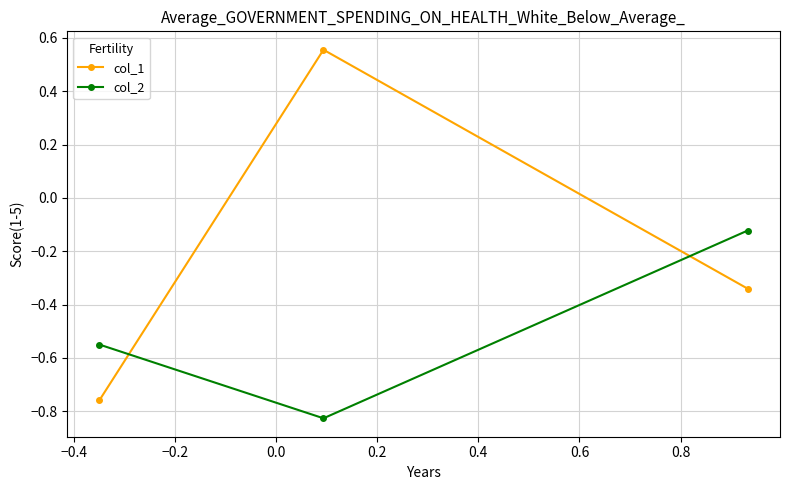

Which series has the largest range (max minus min)?

col_1